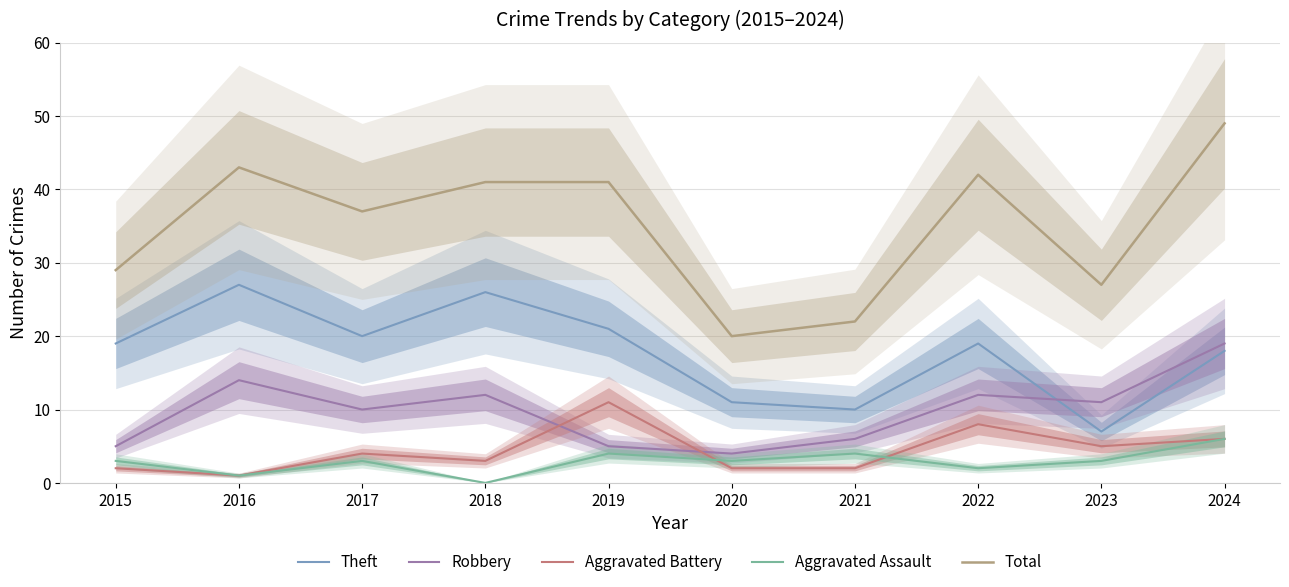

What is the total value across all series at 2018?

82